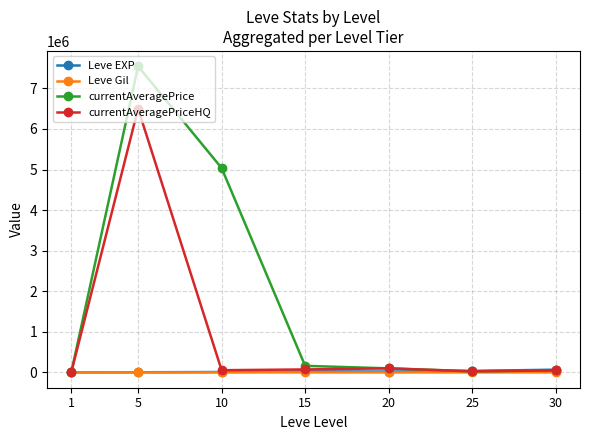

Where does the Leve EXP series first go above 21600?

15